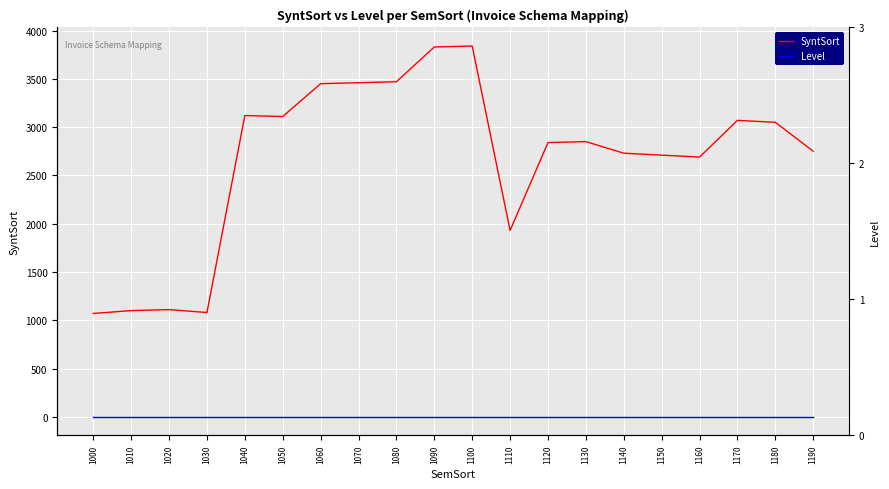

Which series changed the most between 1040 and 1090?

SyntSort